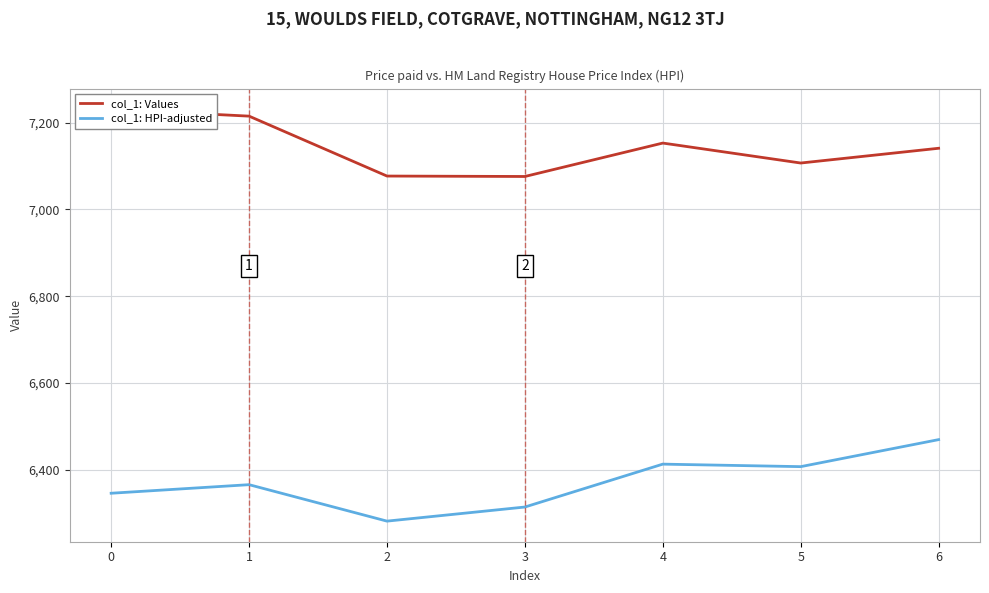

How many interior local valleys does the col_1: HPI-adjusted series have?

2